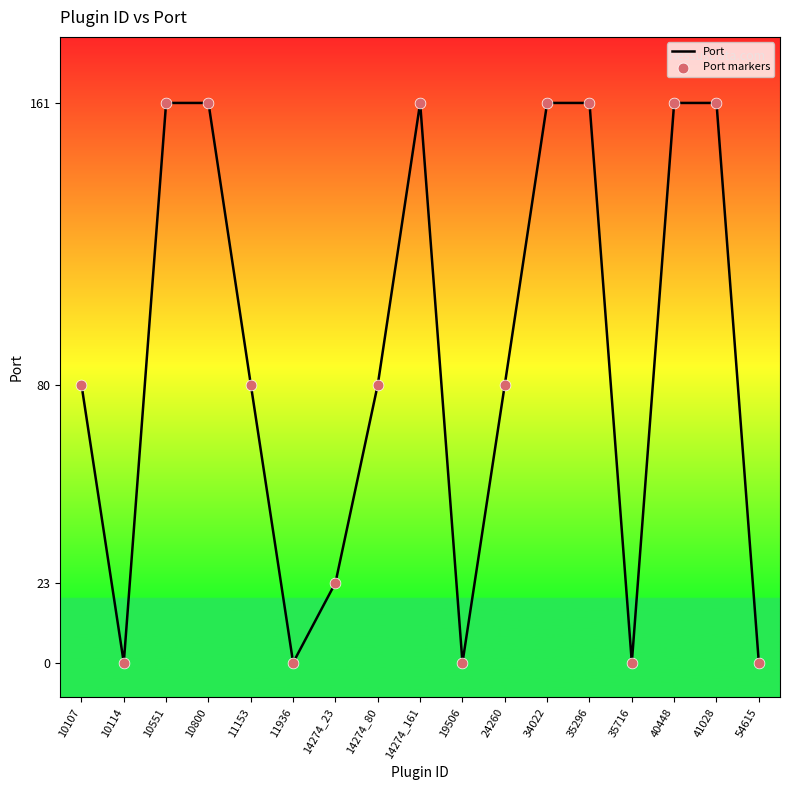

What is the ratio of the value at 10107 to the value at 35296?

0.5